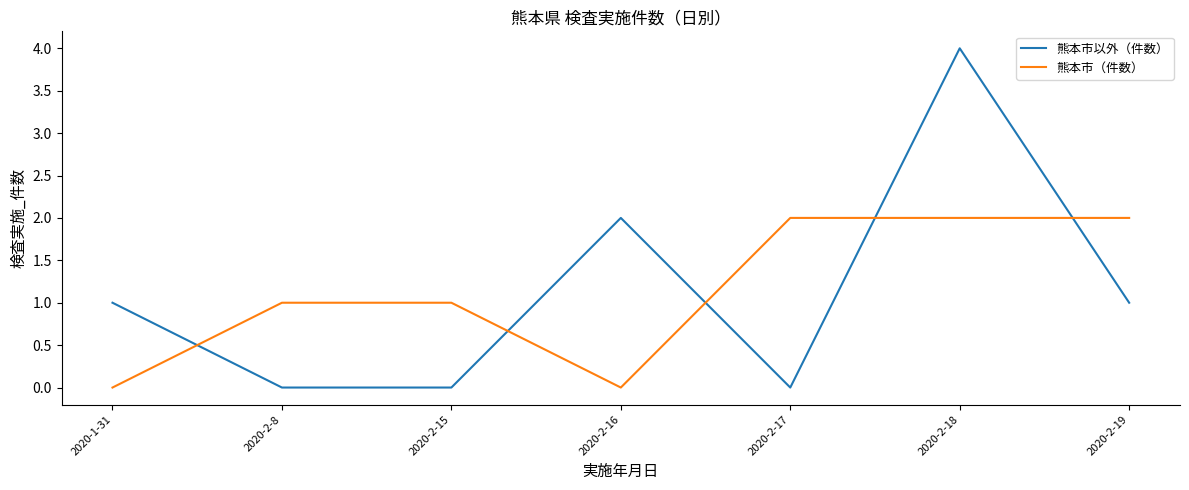

The 熊本市（件数） series shows -1 at 2020-2-16. True or false?

False